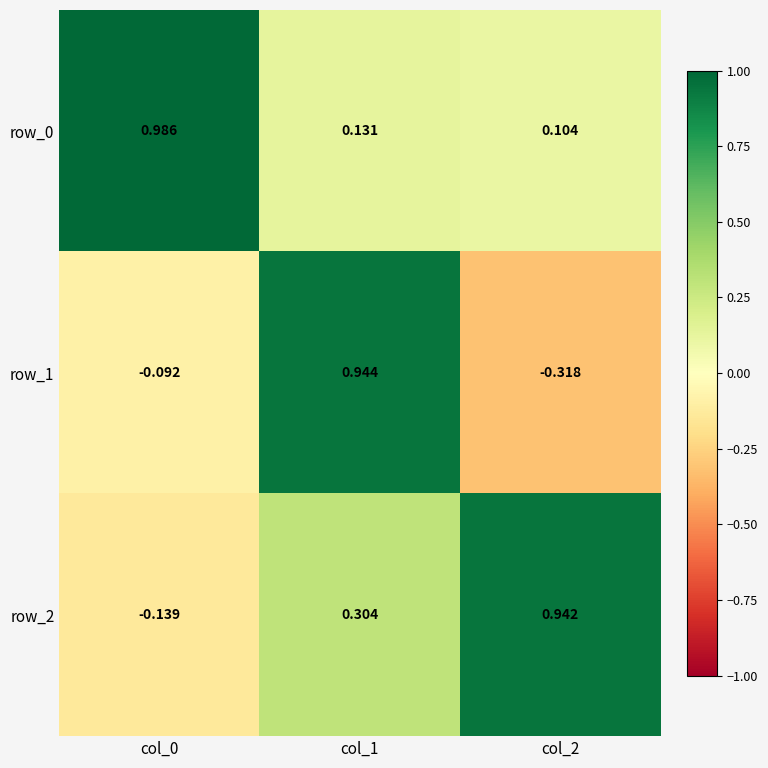

Which series has the largest range (max minus min)?

row_1